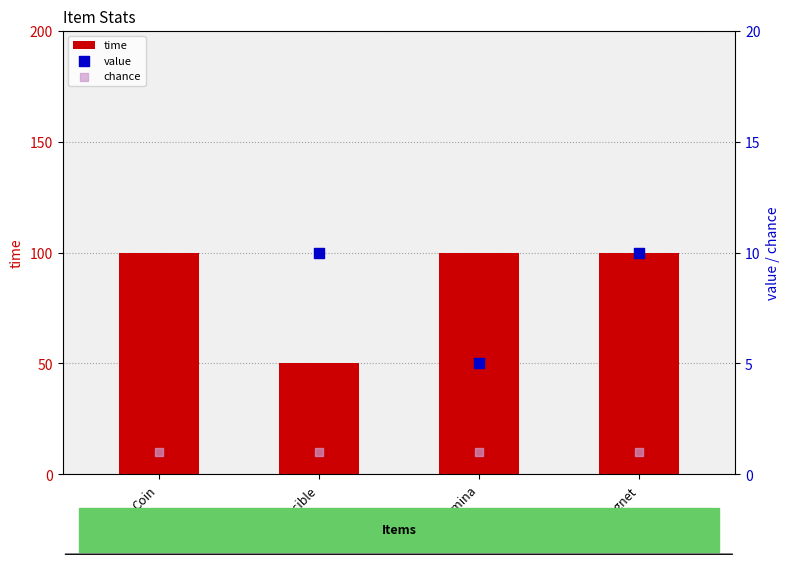

Which series reaches the minimum Y coordinate?

chance